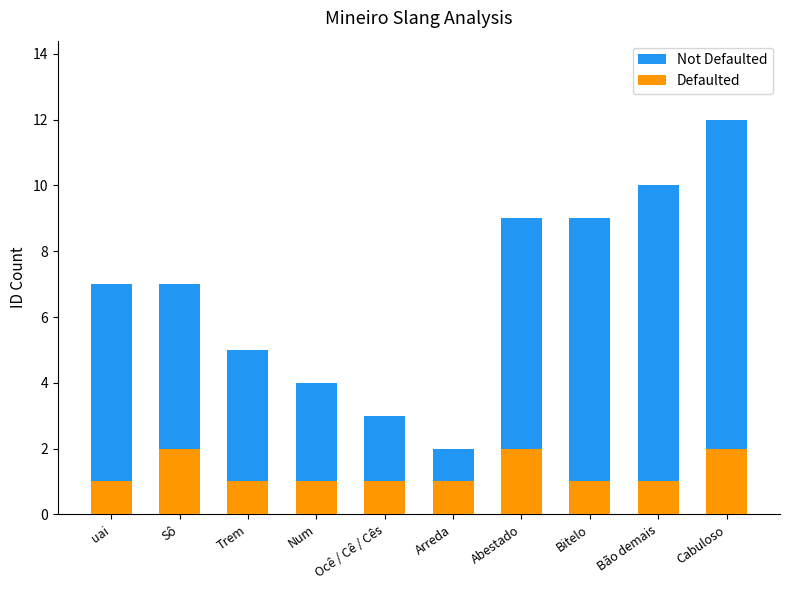

How many data points does each series have?

10